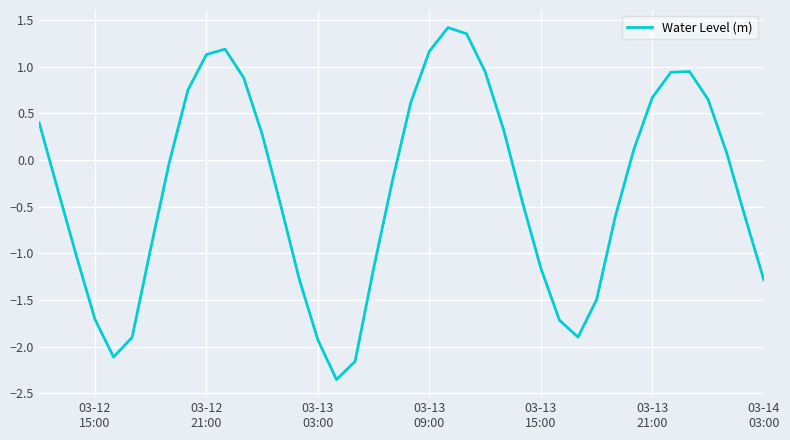

What is the difference between the maximum and minimum values?

3.8